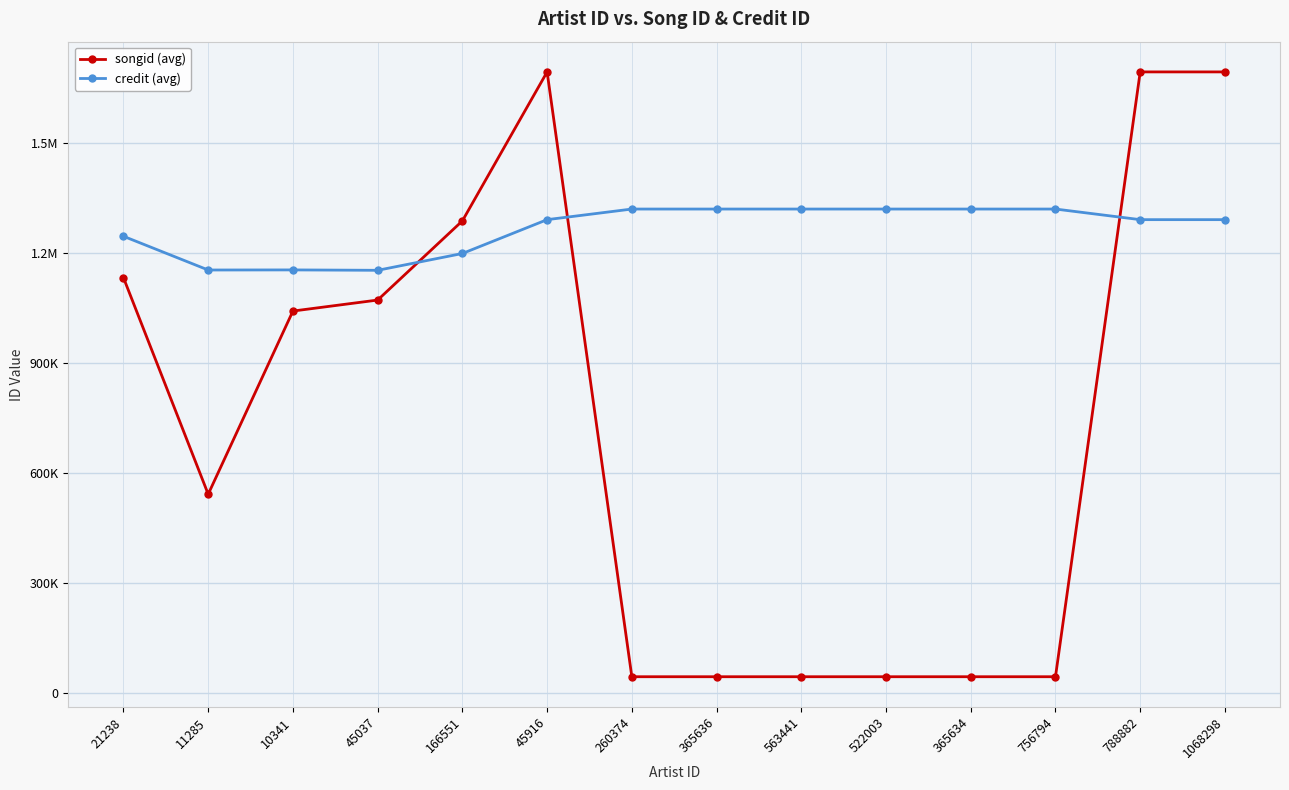

Where does the songid (avg) series first go above 1042165?

21238